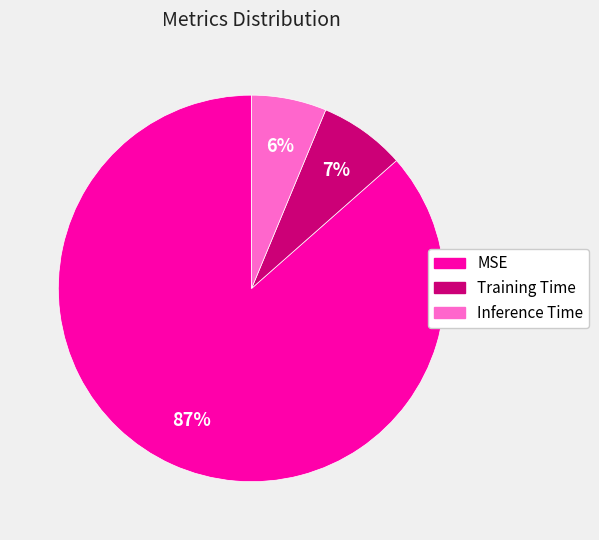

True or false: Inference Time accounts for 6% of the total.

True